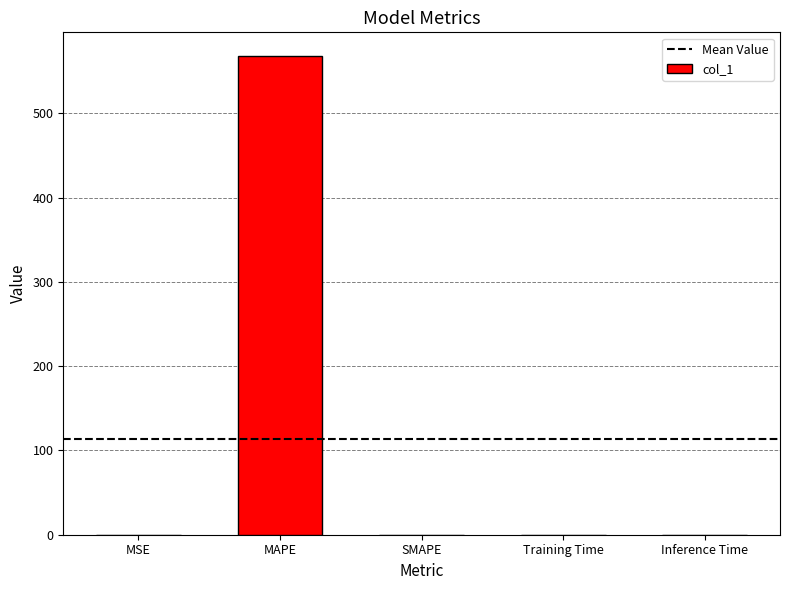

What is the change in value from MAPE to SMAPE?

-567.9